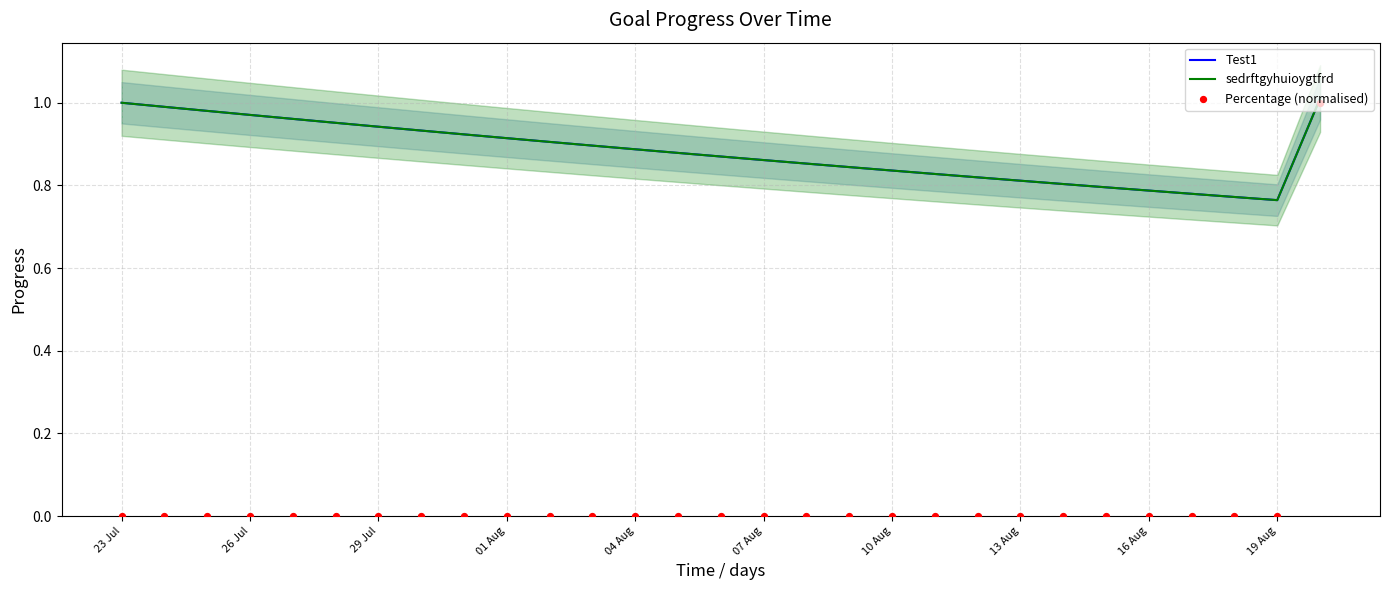

At how many categories does at least one series exceed 0?

29